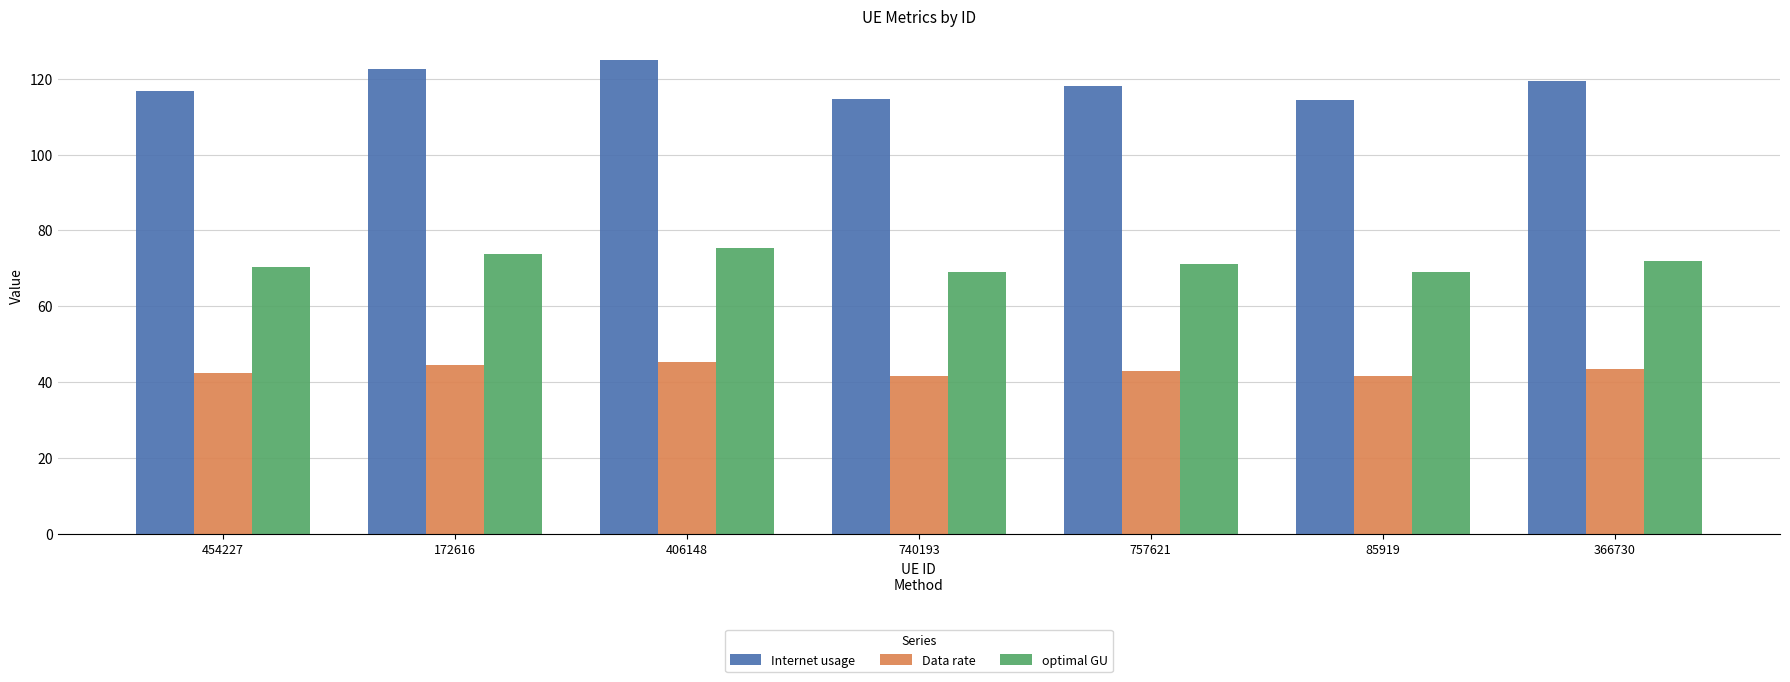

Which series has the widest spread of values?

Internet usage